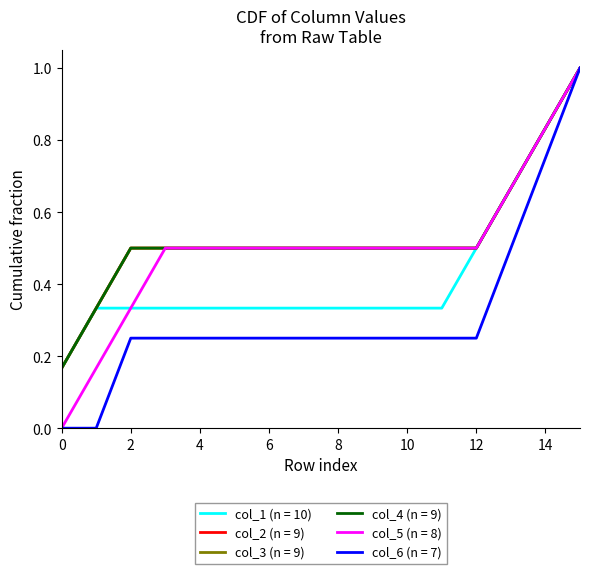

How many data points does each series have?

16